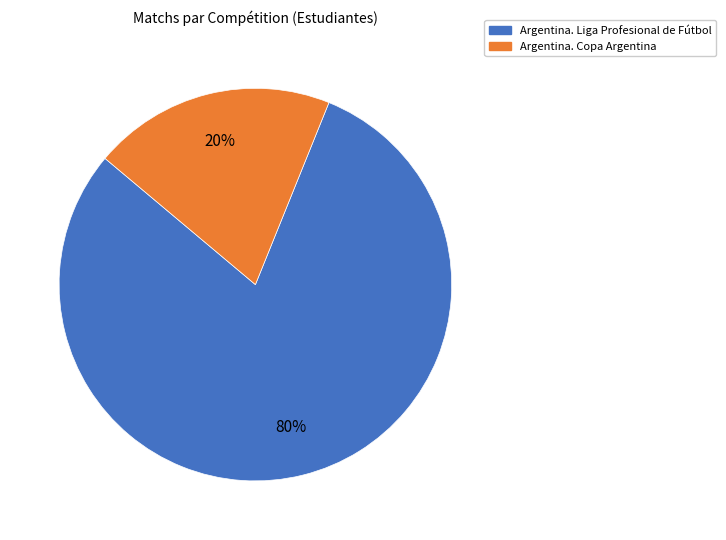

To the nearest percent, what is the combined percentage of Argentina. Copa Argentina and Argentina. Liga Profesional de Fútbol?

100%